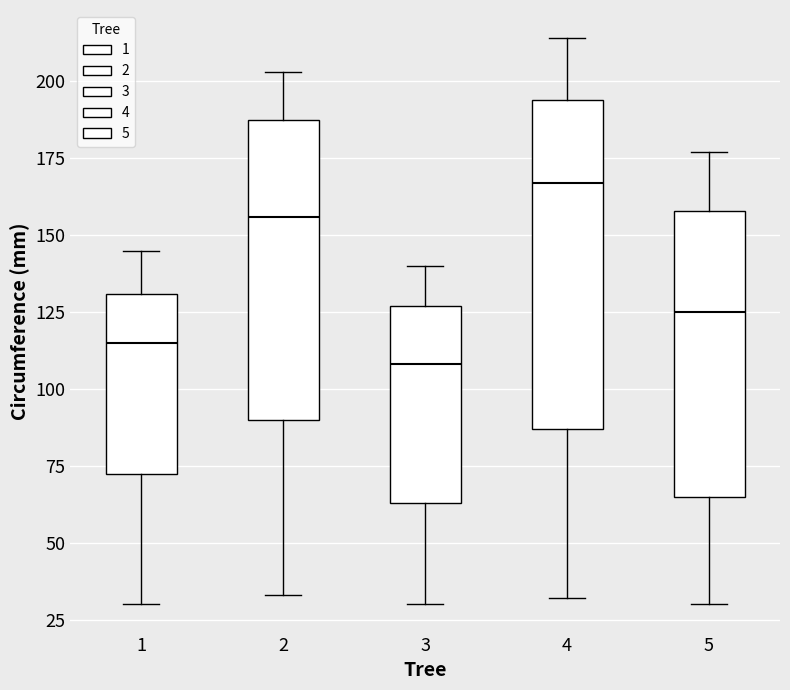

Reading left to right, transcribe this box plot: for each box, give where its median line is, the range the box spans, and where its two whiskers end, as read against the y-axis. The values are not printed on the chart, so give them approximately, as read against the axis.

1: median 115, box 75 to 130, whiskers 30 to 145
2: median 155, box 90 to 190, whiskers 35 to 205
3: median 110, box 65 to 125, whiskers 30 to 140
4: median 165, box 85 to 195, whiskers 30 to 215
5: median 125, box 65 to 160, whiskers 30 to 175